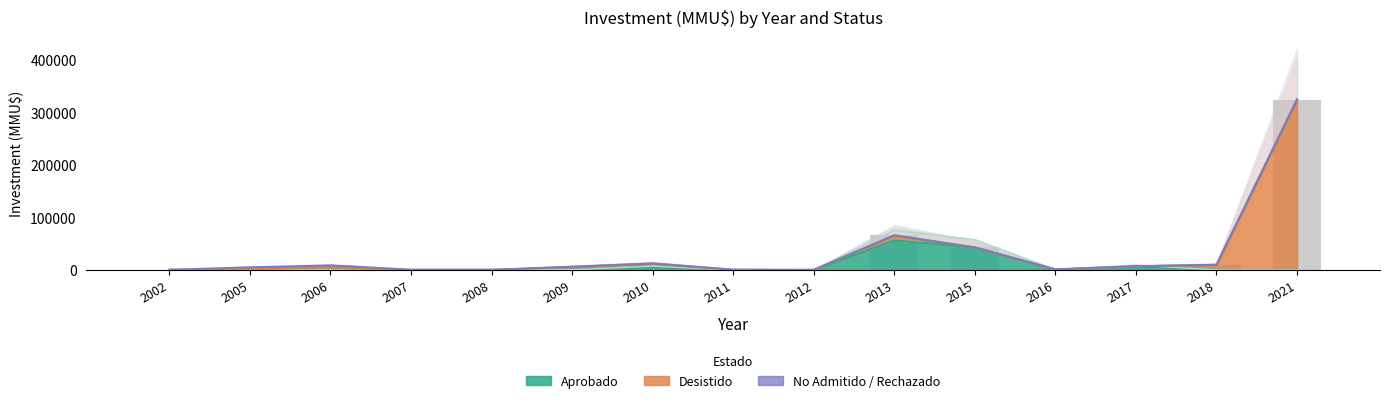

What is the difference between the second highest and minimum values in the Desistido series?

9903